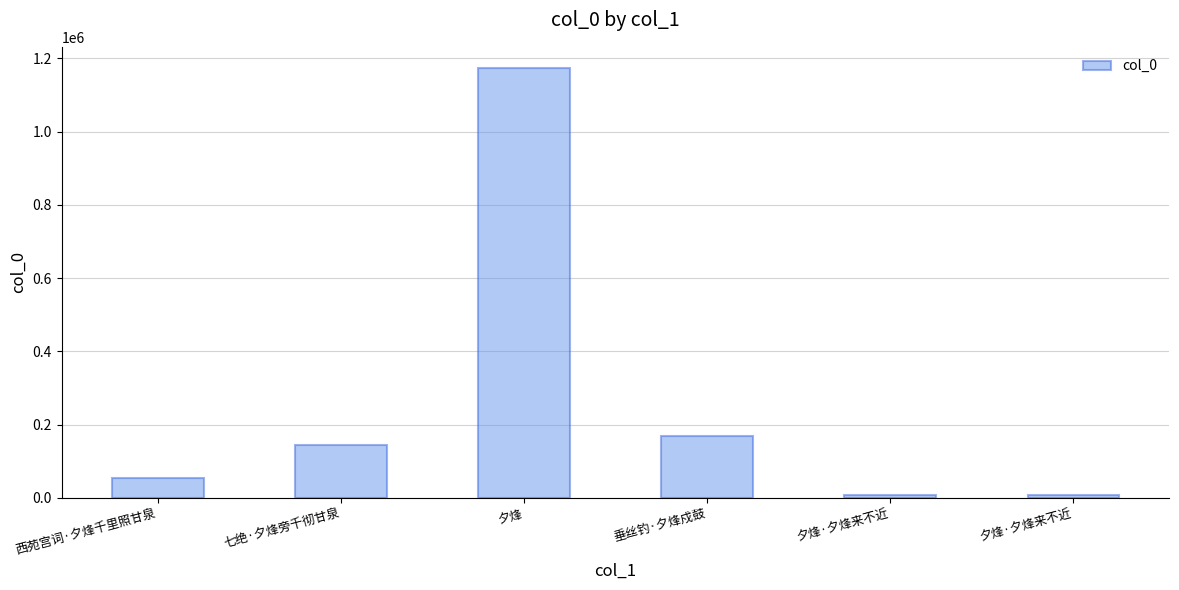

What is the sum of all values?

1555465